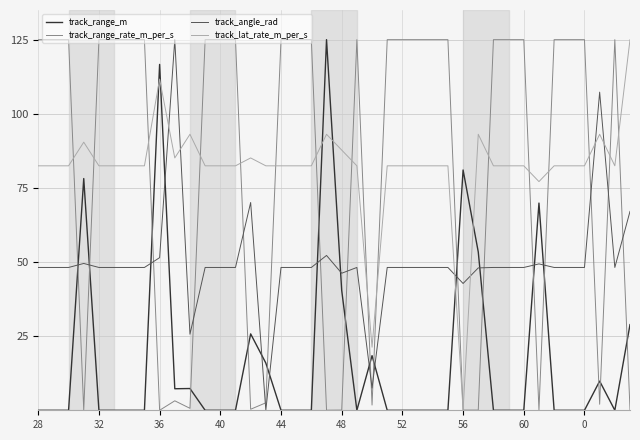

How many times do track_range_m and track_lat_rate_m_per_s cross each other?

6